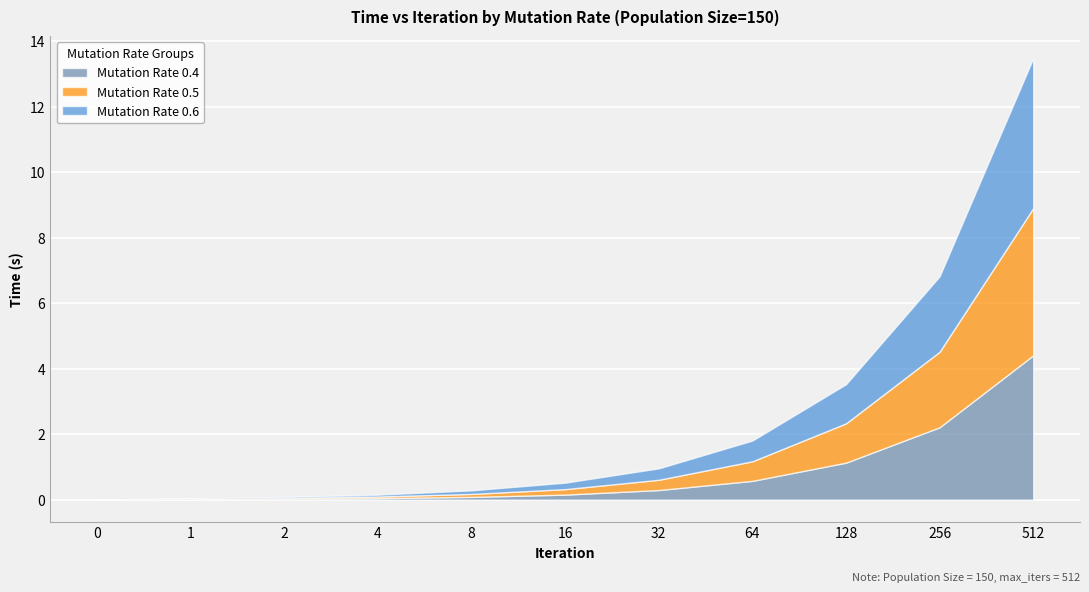

At which category is the sum across all series the highest?

512